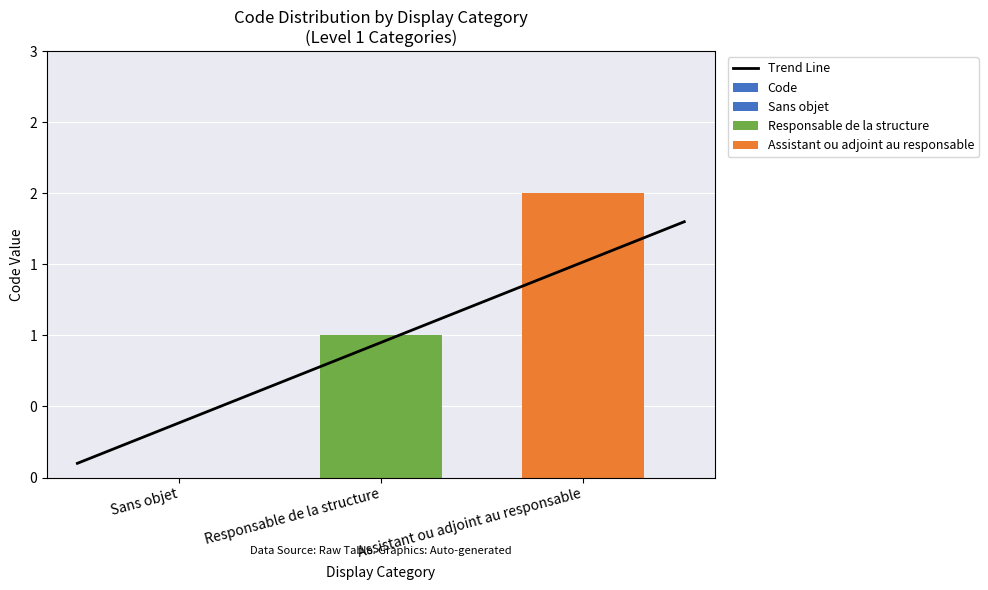

The chart shows a value of 2 at Assistant ou adjoint au responsable. True or false?

True